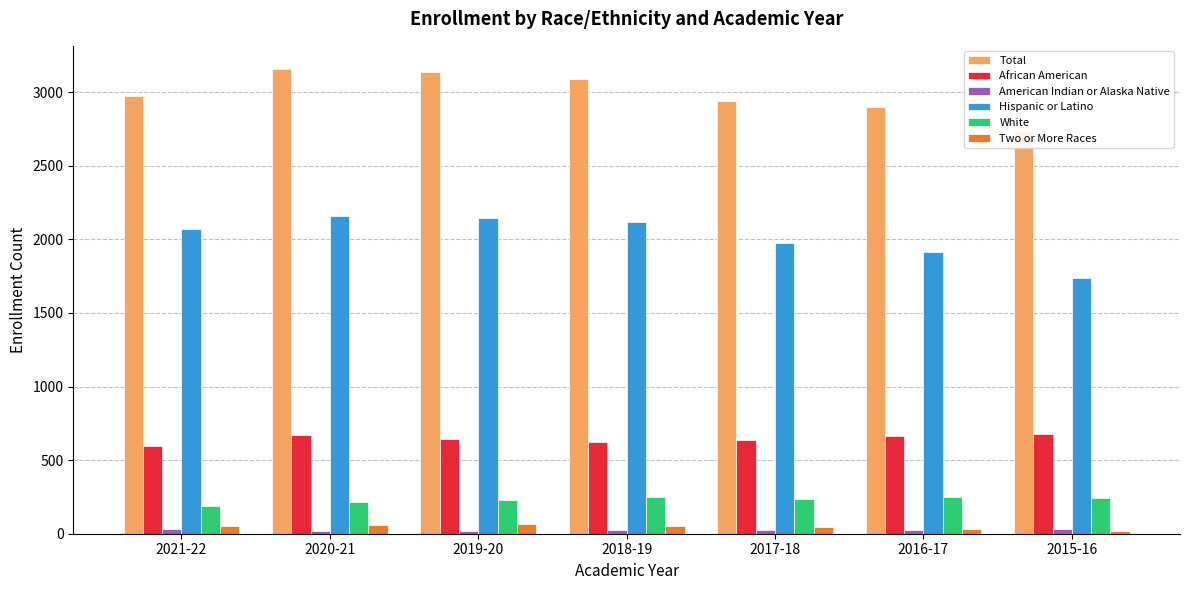

Read the Total value at 2015-16, to the nearest 10.

2740